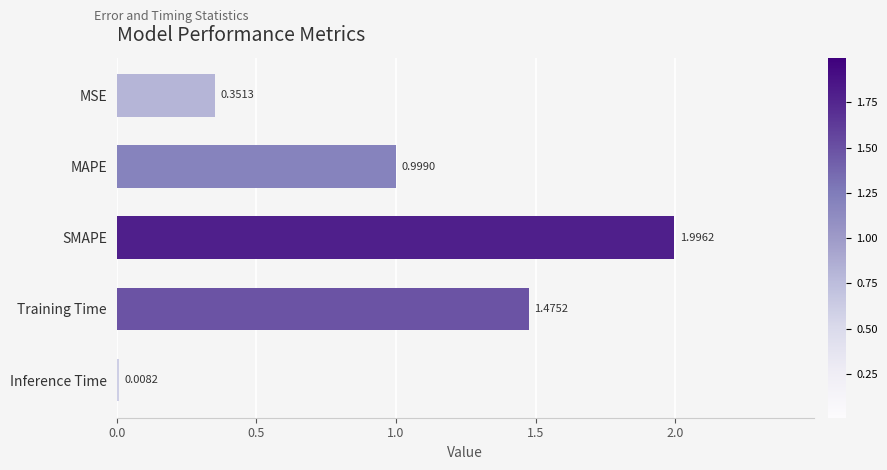

At which category does the chart reach its peak across all series?

SMAPE